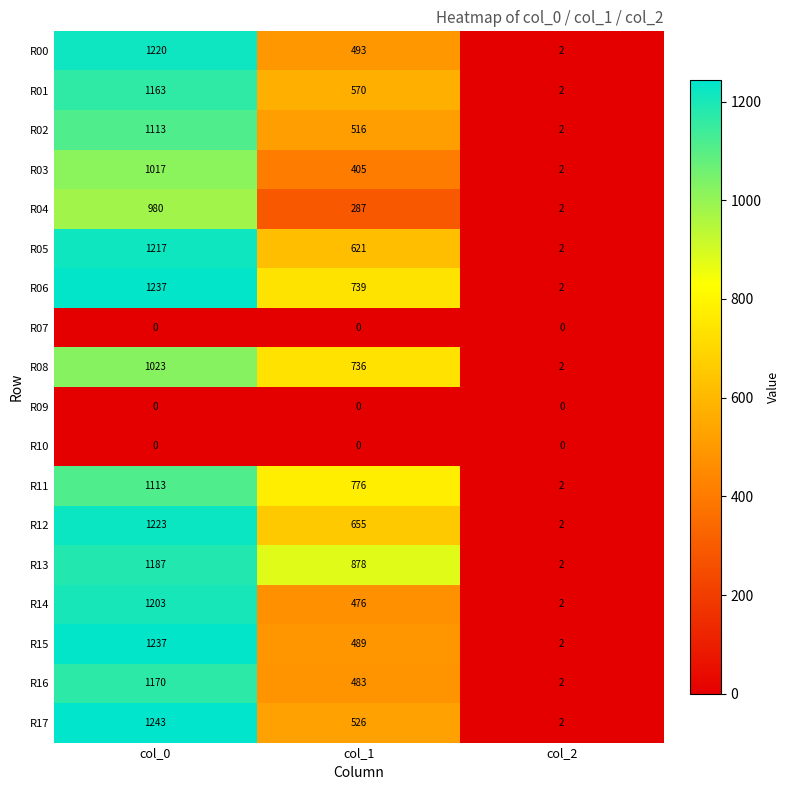

Where is R08 nearest to the value 512?

col_1